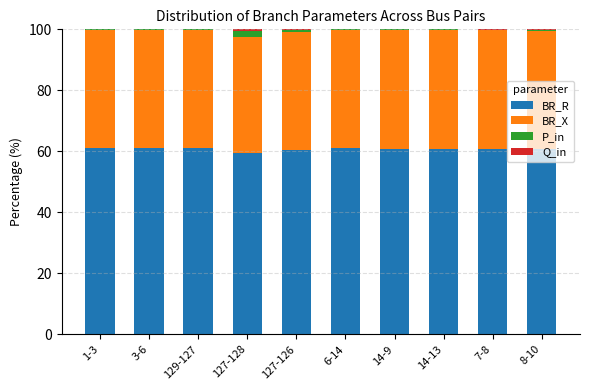

What is the maximum value for BR_R?

60.9